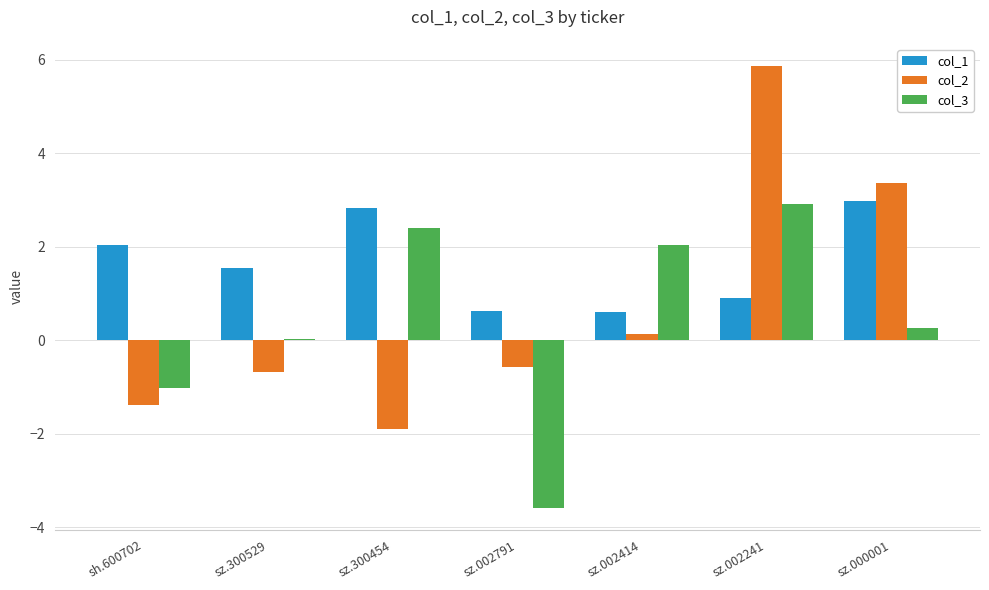

What are all the series names shown in the legend?

col_1, col_2, col_3